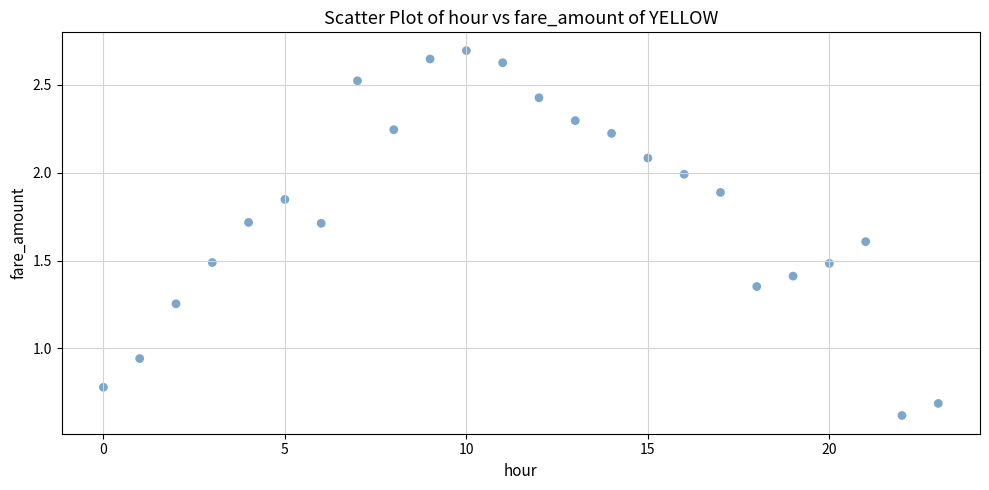

What is the range of Y values (max minus min)?

2.1